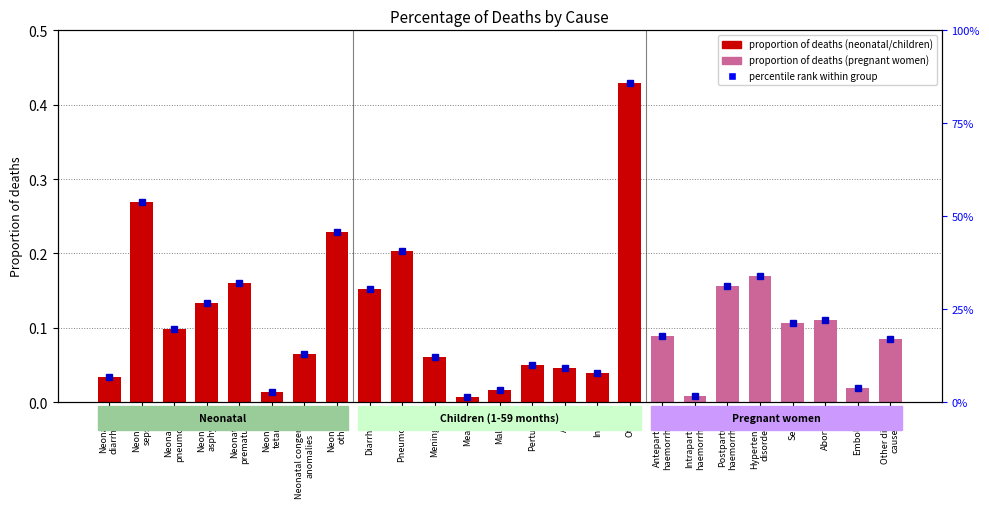

Rank the categories by value from lowest to highest.

Measles, Intrapartum
haemorrhage, Neonatal
tetanus, Malaria, Embolism, Neonatal
diarrhoea, Injury, AIDS, Pertussis, Meningitis, Neonatal congenital
anomalies, Other direct
causes, Antepartum
haemorrhage, Neonatal
pneumonia, Sepsis, Abortion, Neonatal
asphyxia, Diarrhoea, Postpartum
haemorrhage, Neonatal
prematurity, Hypertensive
disorders, Pneumonia, Neonatal
other, Neonatal
sepsis, Other